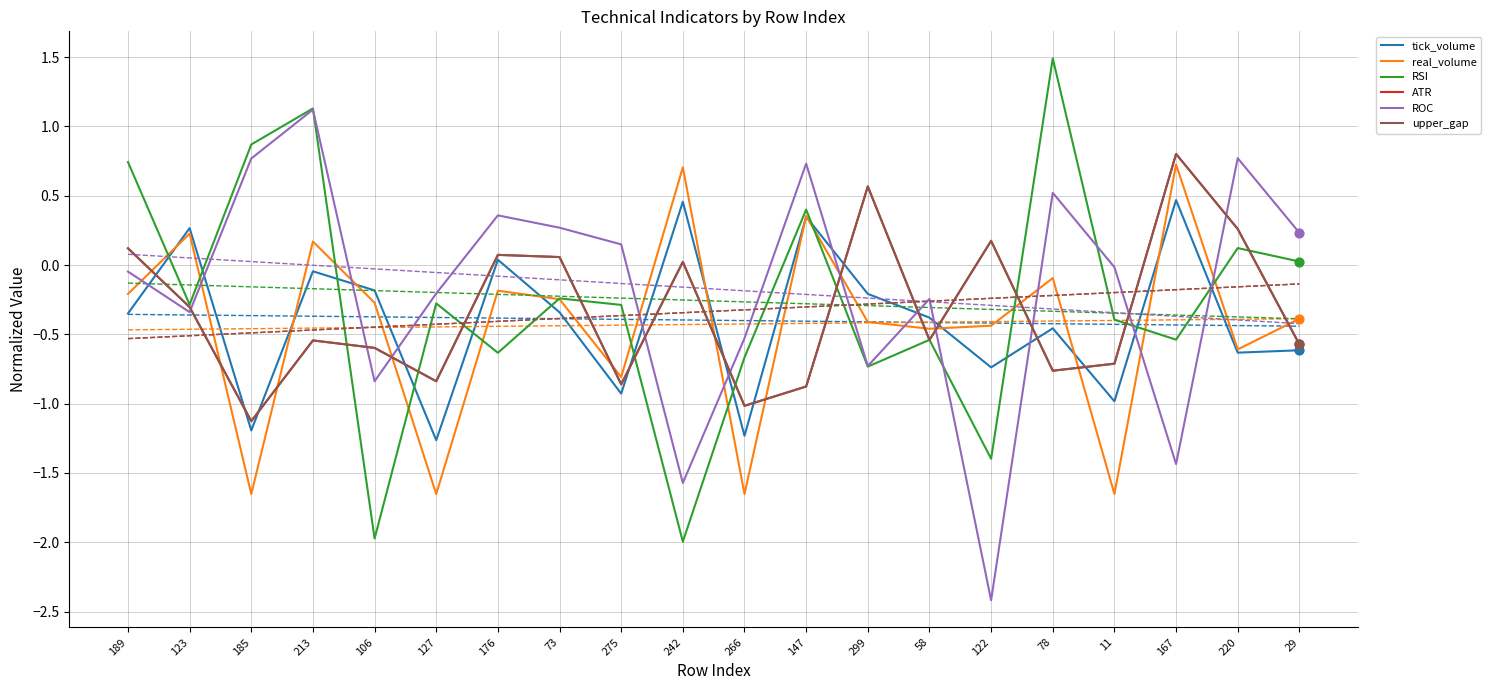

Which series contains the lowest Y value?

ROC